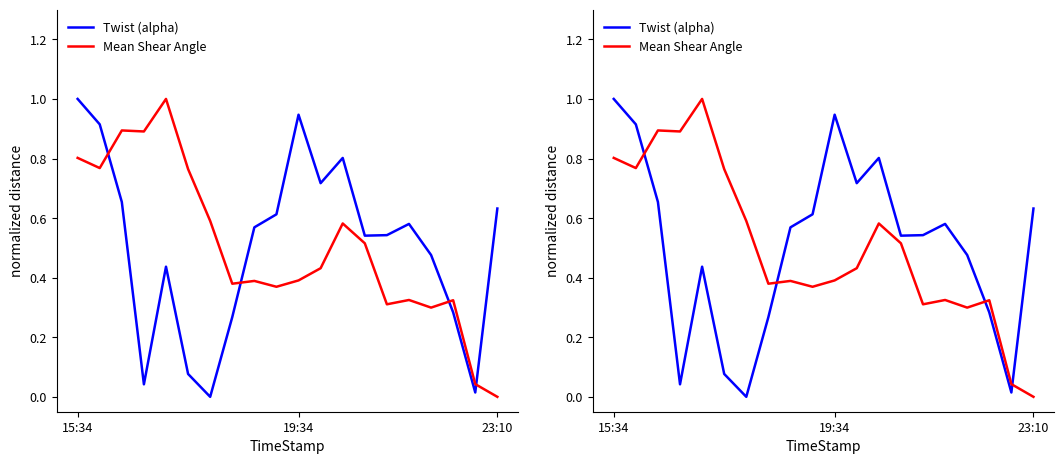

How many times do Twist (alpha) and Mean Shear Angle cross each other?

4